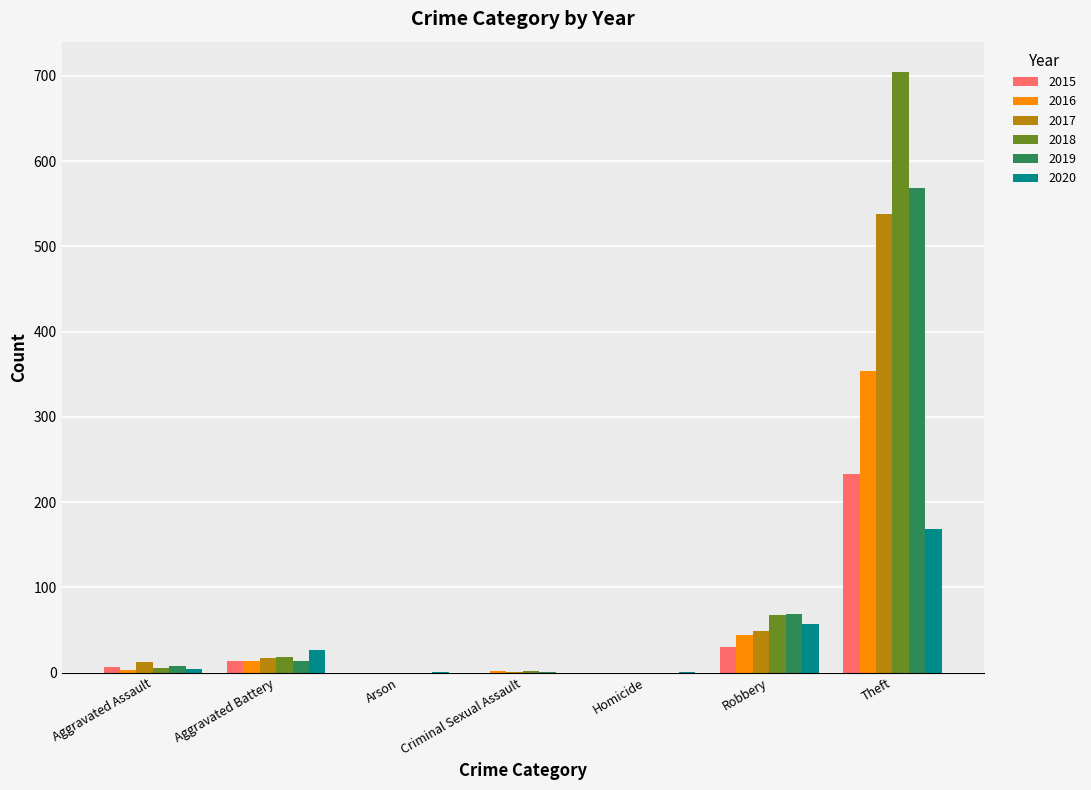

What is the total value across all series at Robbery?

316